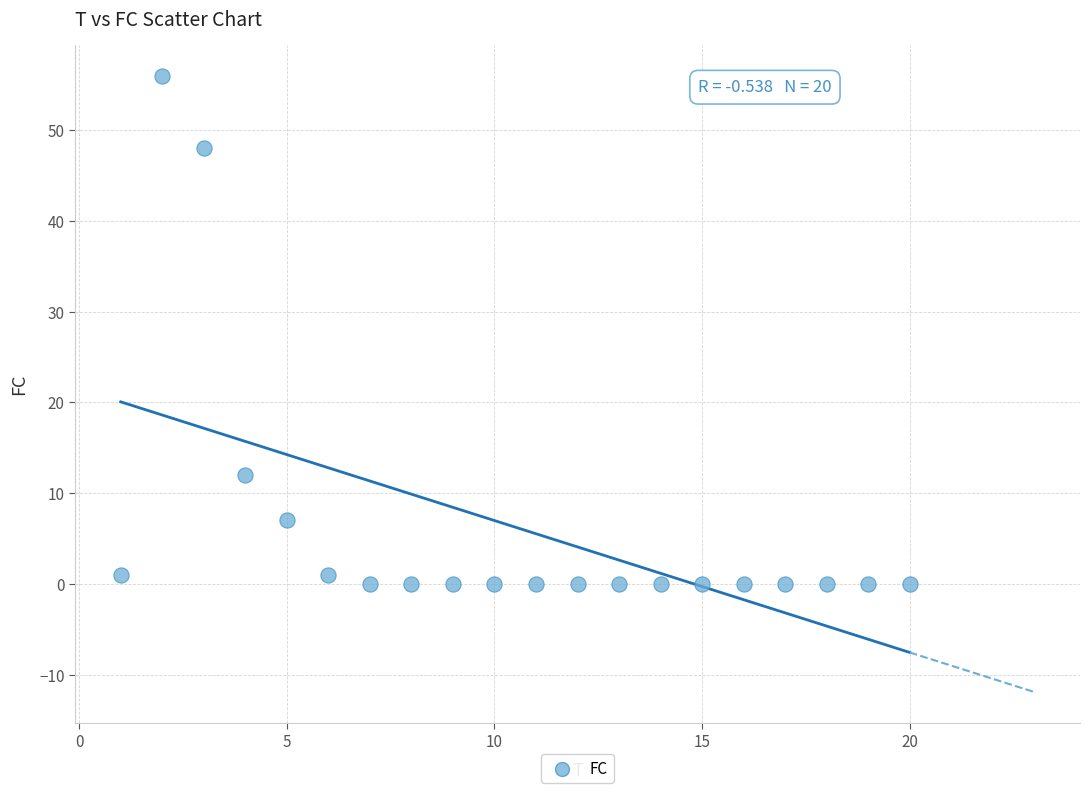

What is the range of Y values (max minus min)?

56